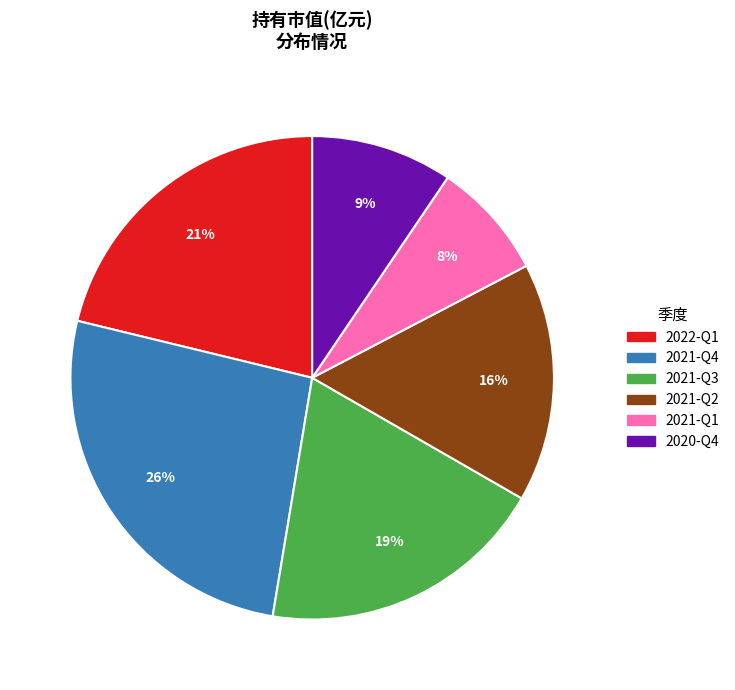

Approximately how many times larger is the value at 2022-Q1 compared to 2021-Q2?

1.3